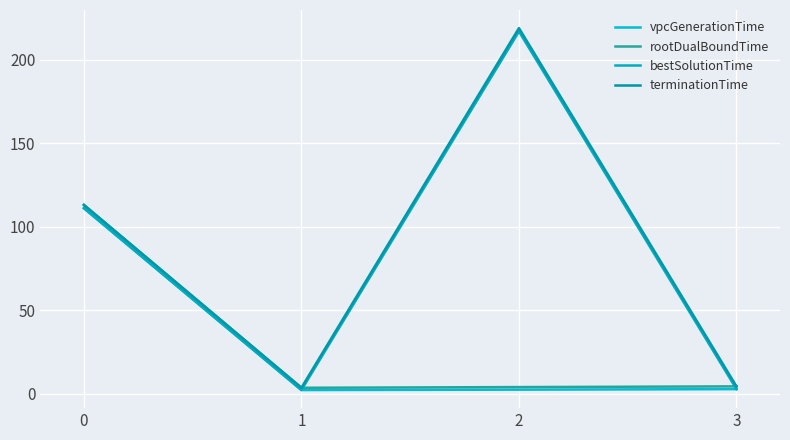

Is this an area chart (filled region under the line)?

No